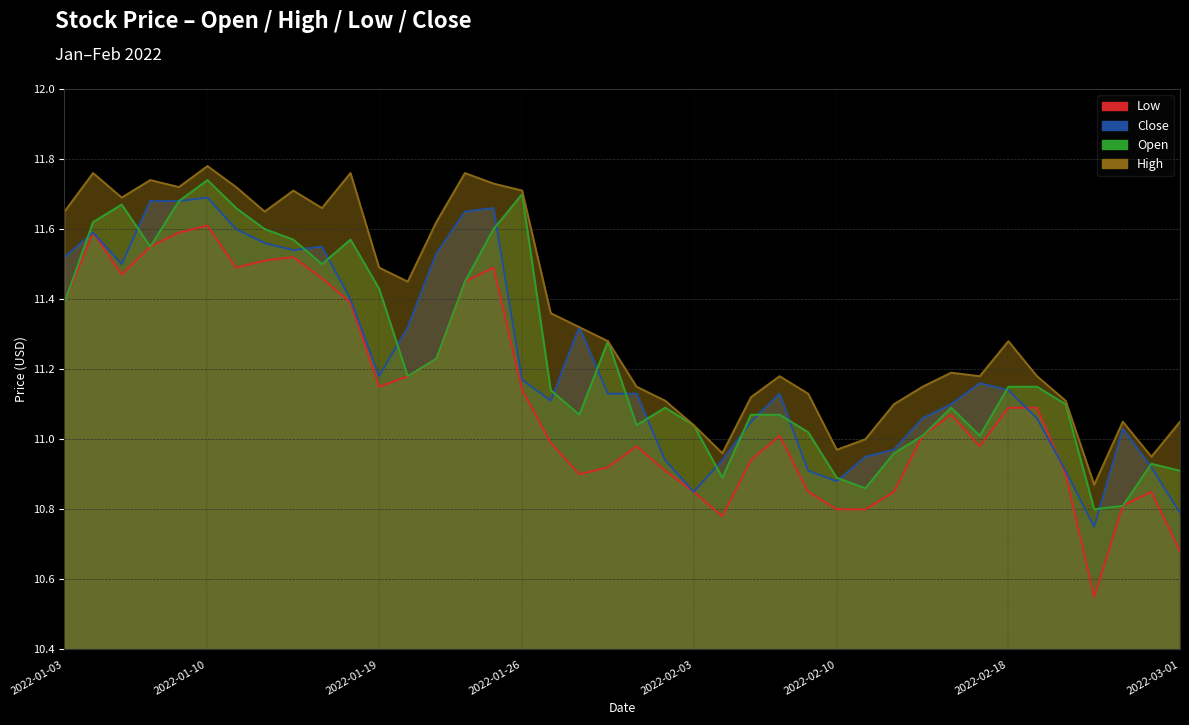

What is the value of the Low point at the 29th from the left?

10.8